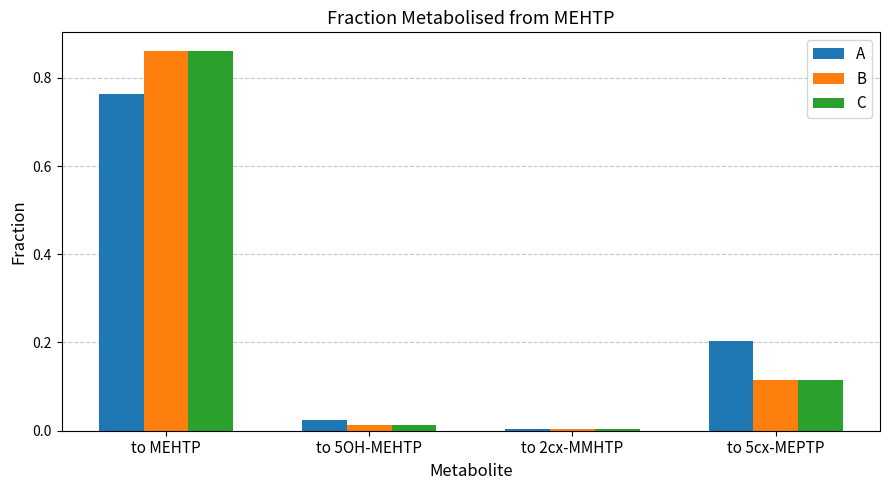

Is the value of C at to 5cx-MEPTP greater than the value of B at to MEHTP?

No